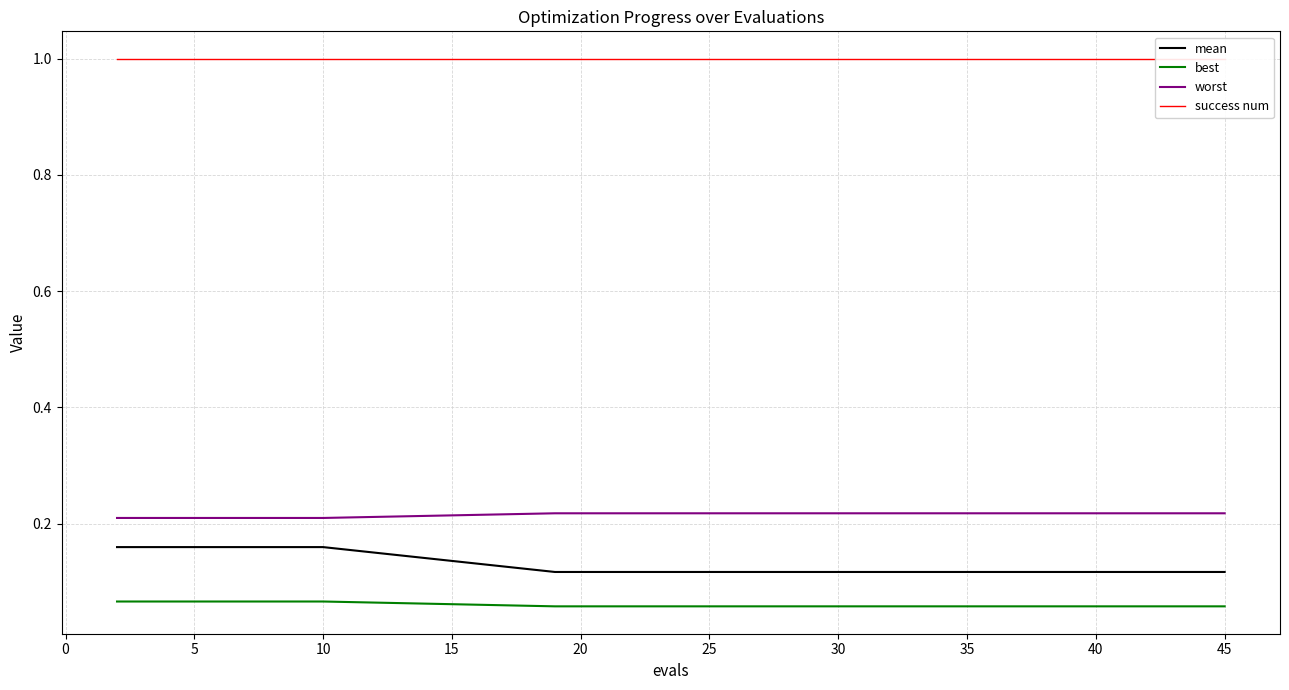

True or false: worst and mean cross at least once.

False